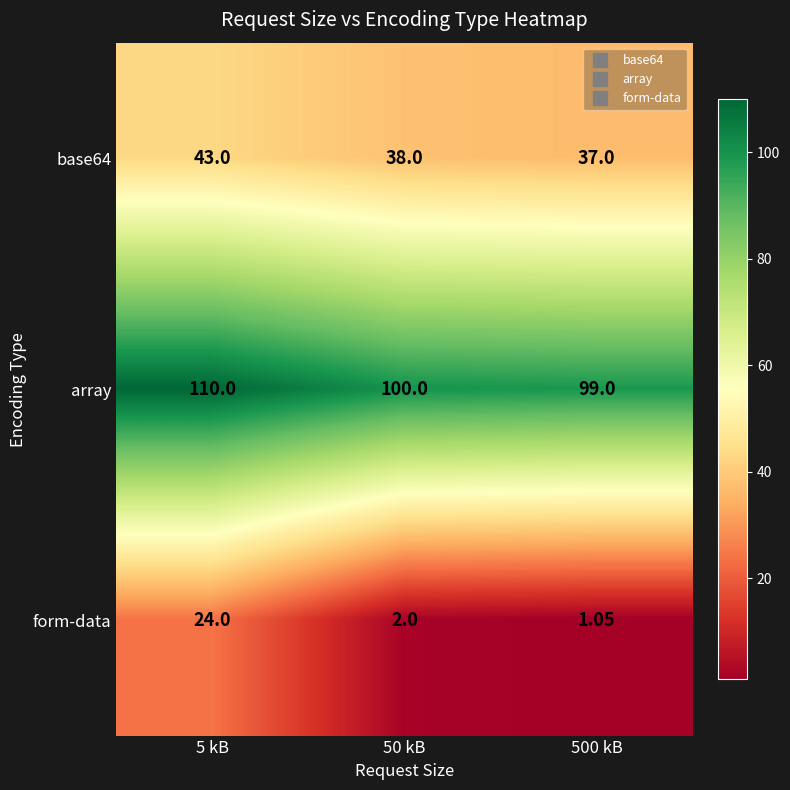

Which series has the largest total across all categories?

array